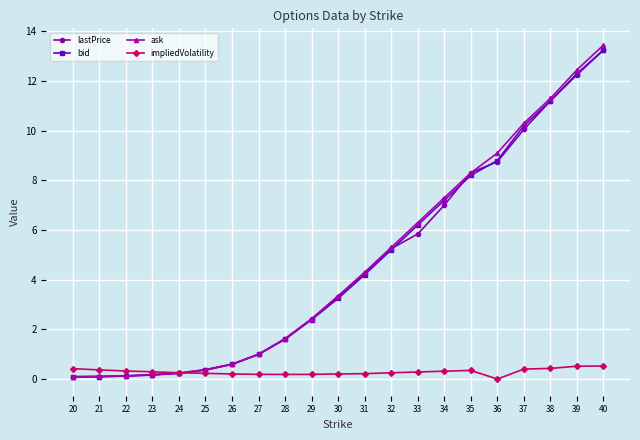

Which series has the widest spread of values?

ask